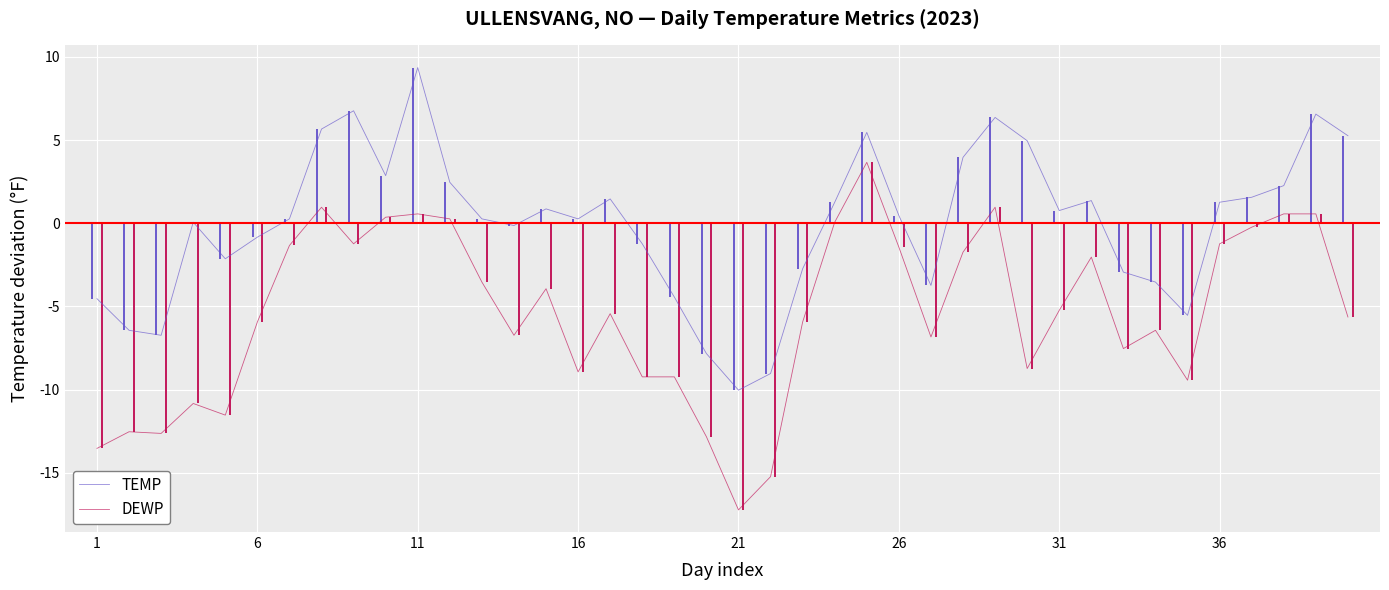

Rank the series by their maximum value, from highest to lowest.

TEMP, DEWP